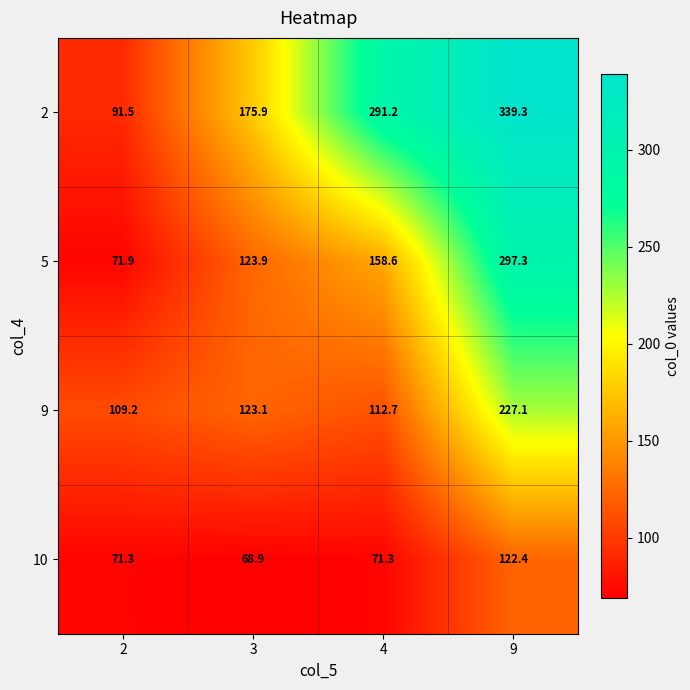

At how many categories does at least one series exceed 235?

2